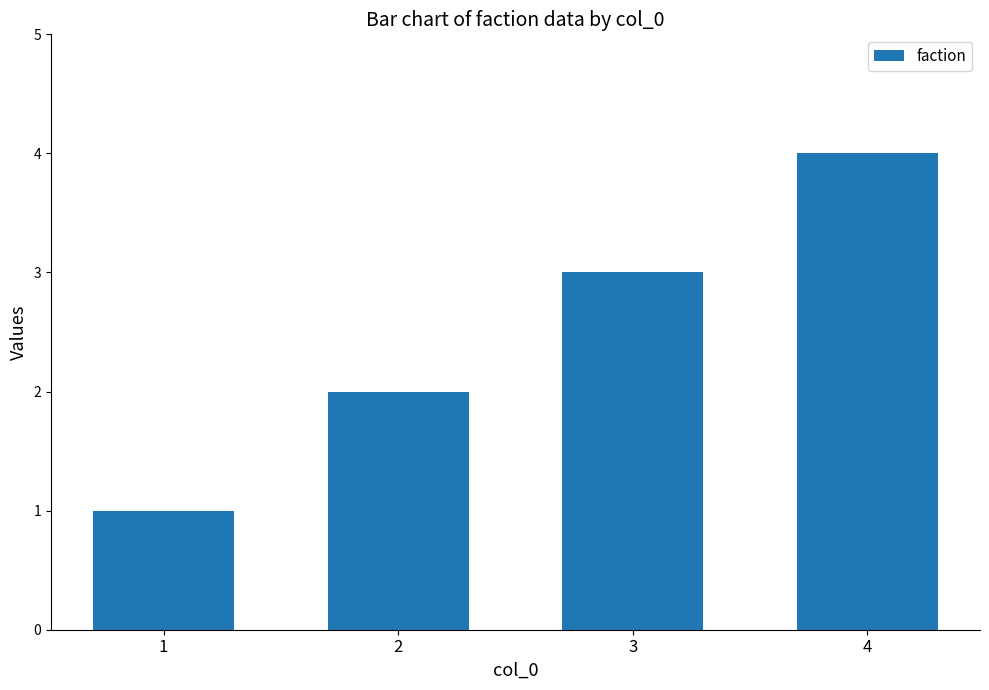

What is the difference between the maximum and minimum values?

3